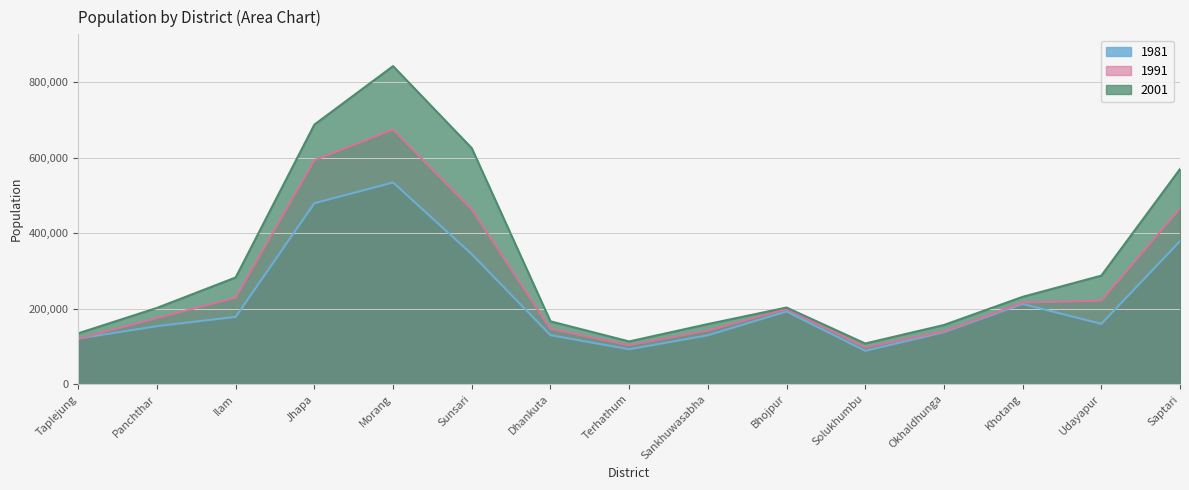

What value does the 1991 series have at Sankhuwasabha, to the nearest 50?

141900